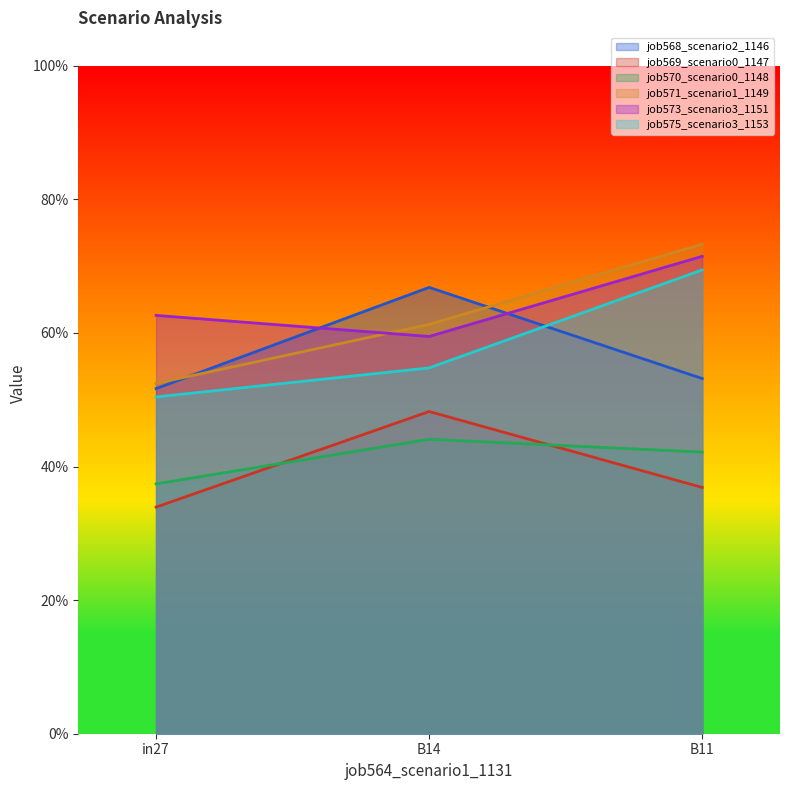

At which category is the sum across all series the highest?

B11